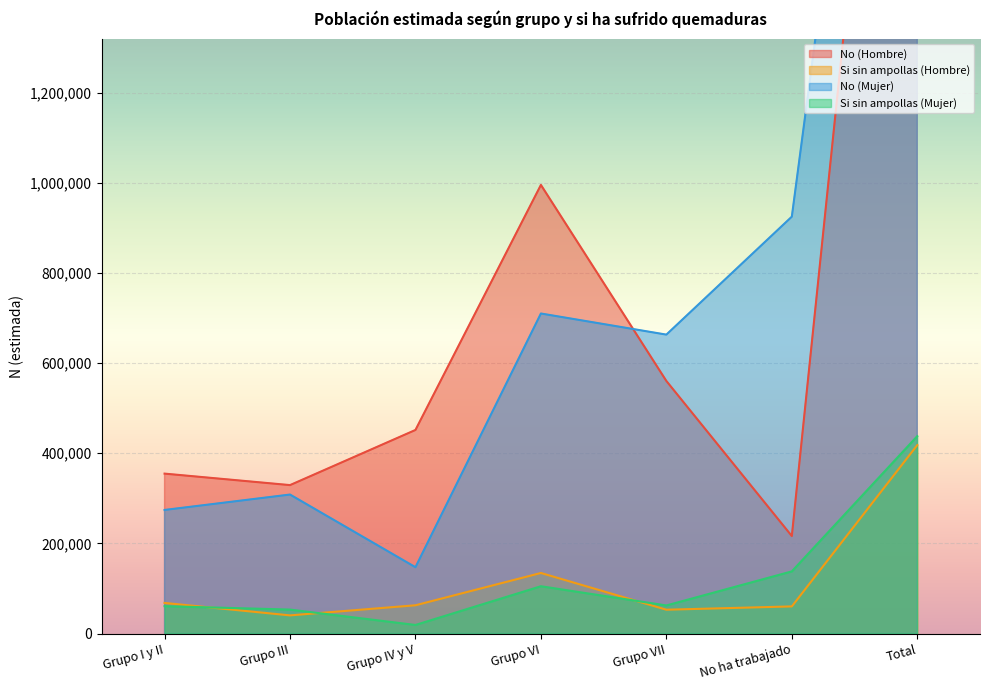

Reading right to left, extract all data points from this chart.

No (Hombre): Total=2907729	No ha trabajado=216280	Grupo VII=560368	Grupo VI=995376	Grupo IV y V=451641	Grupo III=329288	Grupo I y II=354776
Si sin ampollas (Hombre): Total=418112	No ha trabajado=60164	Grupo VII=52826	Grupo VI=134322	Grupo IV y V=62678	Grupo III=40252	Grupo I y II=67870
No (Mujer): Total=3027816	No ha trabajado=924912	Grupo VII=663214	Grupo VI=710053	Grupo IV y V=147123	Grupo III=308351	Grupo I y II=274164
Si sin ampollas (Mujer): Total=437923	No ha trabajado=137883	Grupo VII=62279	Grupo VI=104936	Grupo IV y V=19000	Grupo III=53116	Grupo I y II=60708